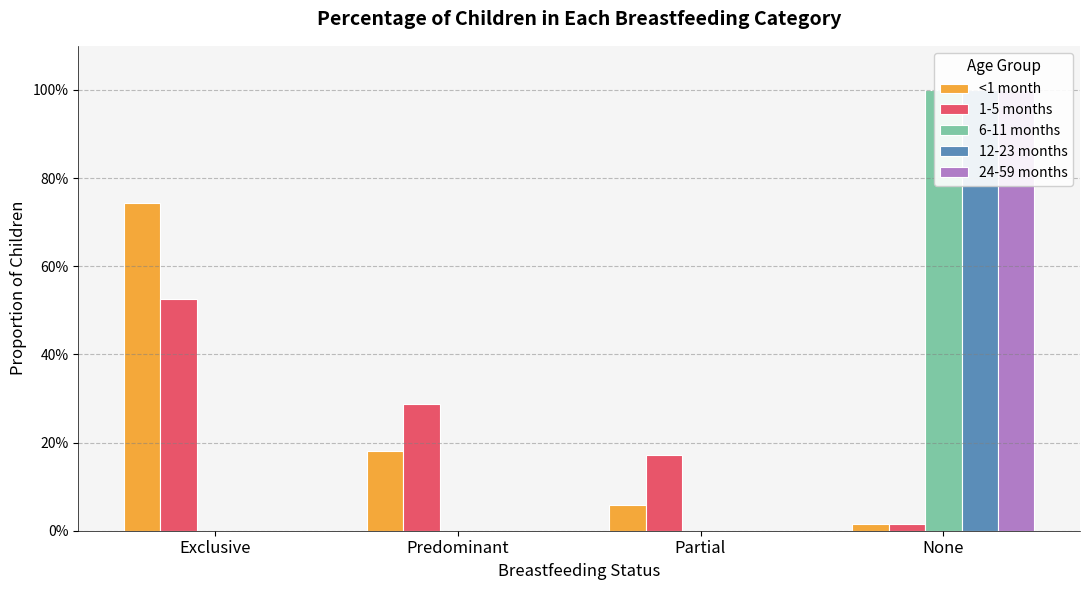

How many categories are shown in the chart?

4